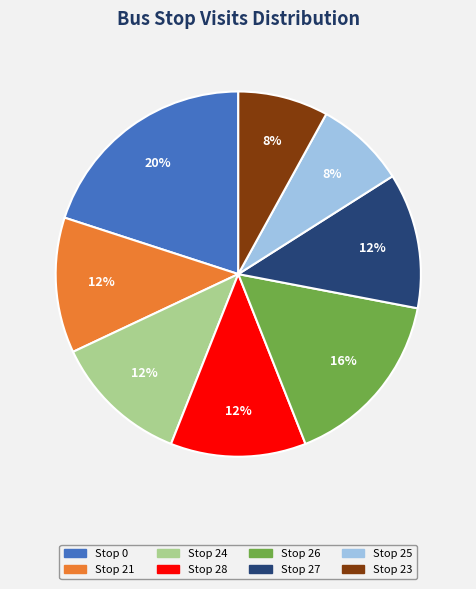

Does Stop 27 account for over 50% of the chart?

No